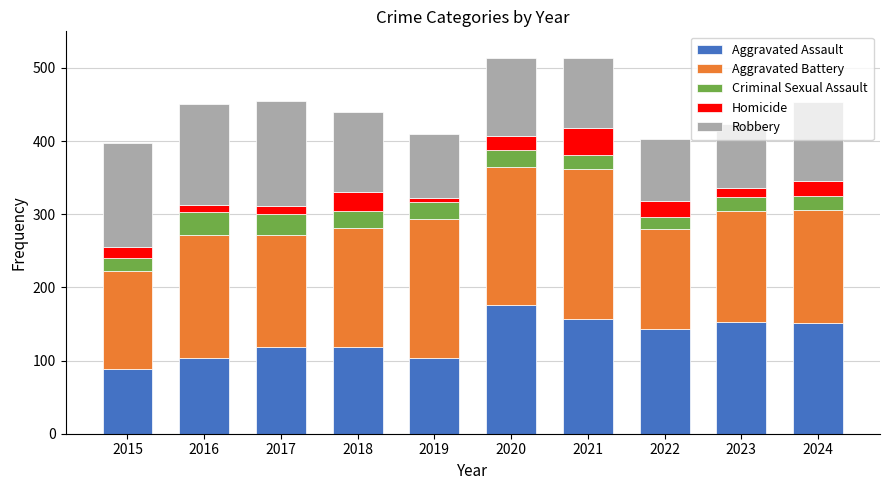

How many bars are there in total?

10